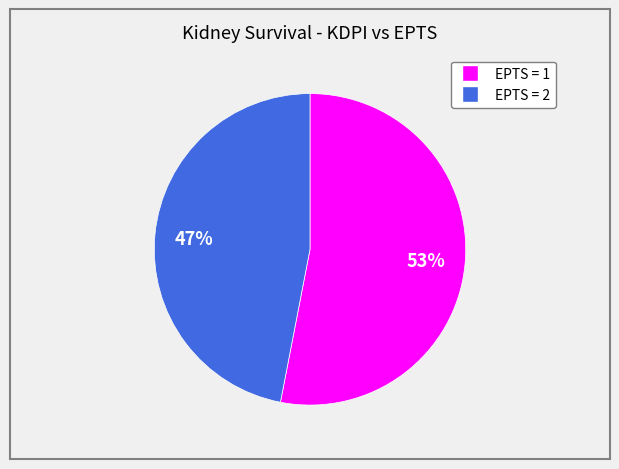

Does any single category account for the majority?

Yes